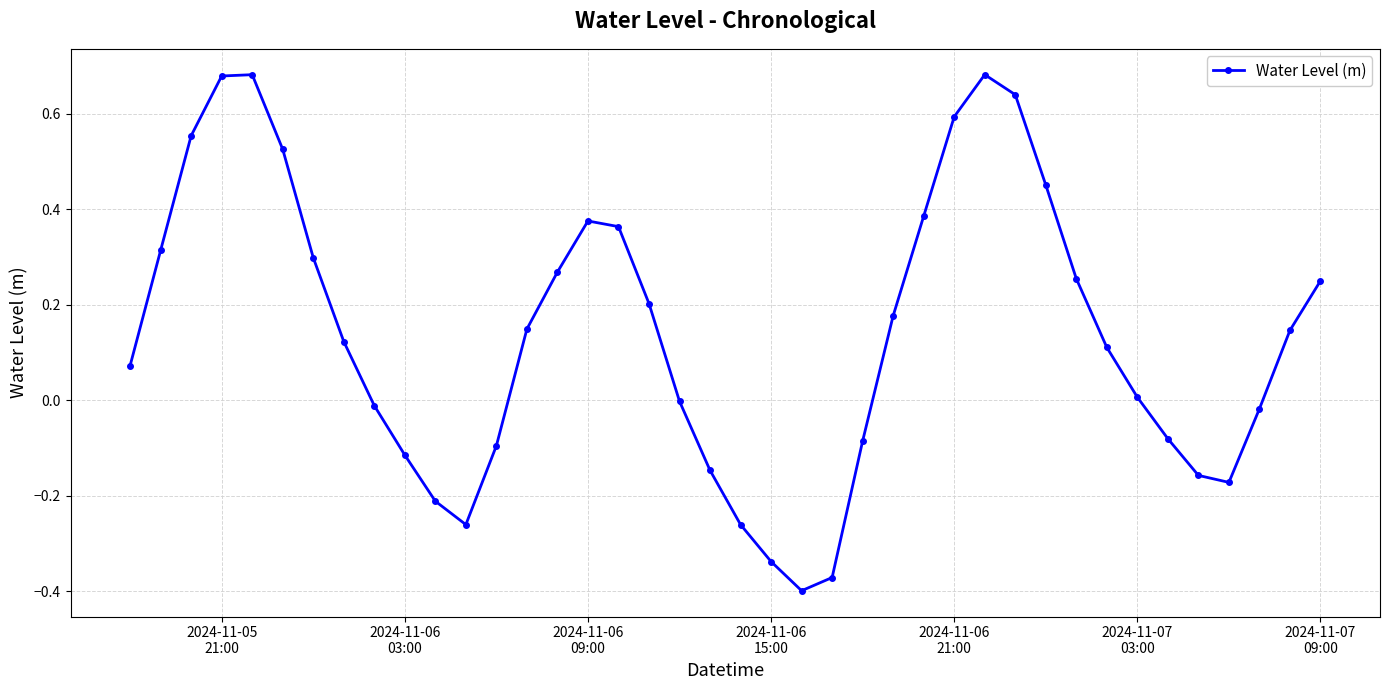

What is the difference between the maximum and minimum values?

1.1